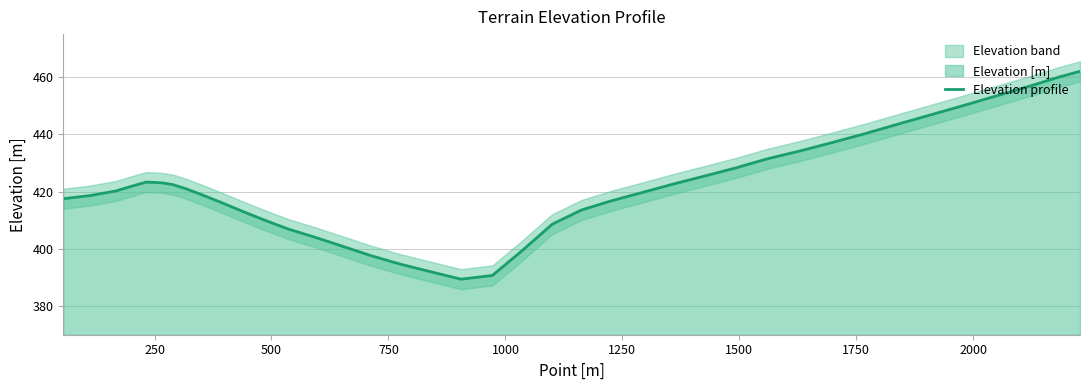

What is the highest value of the Elevation profile series?

462.0